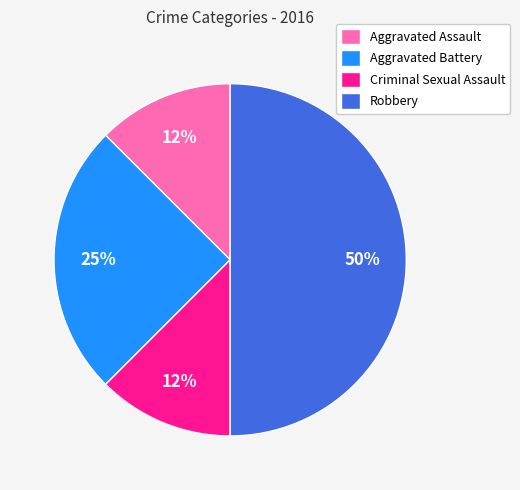

The Robbery slice represents 37% of the pie. True or false?

False